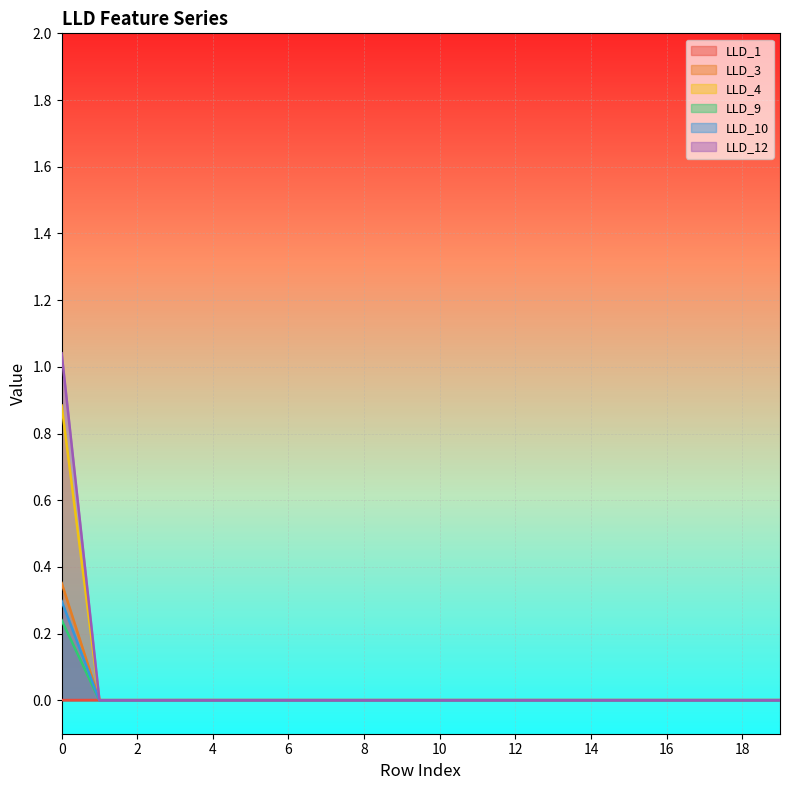

Reading left to right, list all the values displayed in this chart.

LLD_1: 0=0.0	1=0.0	2=0.0	3=0.0	4=0.0	5=0.0	6=0.0	7=0.0	8=0.0	9=0.0	10=0.0	11=0.0	12=0.0	13=0.0	14=0.0	15=0.0	16=0.0	17=0.0	18=0.0	19=0.0
LLD_3: 0=0.4	1=0.0	2=0.0	3=0.0	4=0.0	5=0.0	6=0.0	7=0.0	8=0.0	9=0.0	10=0.0	11=0.0	12=0.0	13=0.0	14=0.0	15=0.0	16=0.0	17=0.0	18=0.0	19=0.0
LLD_4: 0=0.9	1=0.0	2=0.0	3=0.0	4=0.0	5=0.0	6=0.0	7=0.0	8=0.0	9=0.0	10=0.0	11=0.0	12=0.0	13=0.0	14=0.0	15=0.0	16=0.0	17=0.0	18=0.0	19=0.0
LLD_9: 0=0.2	1=0.0	2=0.0	3=0.0	4=0.0	5=0.0	6=0.0	7=0.0	8=0.0	9=0.0	10=0.0	11=0.0	12=0.0	13=0.0	14=0.0	15=0.0	16=0.0	17=0.0	18=0.0	19=0.0
LLD_10: 0=0.3	1=0.0	2=0.0	3=0.0	4=0.0	5=0.0	6=0.0	7=0.0	8=0.0	9=0.0	10=0.0	11=0.0	12=0.0	13=0.0	14=0.0	15=0.0	16=0.0	17=0.0	18=0.0	19=0.0
LLD_12: 0=1.0	1=0.0	2=0.0	3=0.0	4=0.0	5=0.0	6=0.0	7=0.0	8=0.0	9=0.0	10=0.0	11=0.0	12=0.0	13=0.0	14=0.0	15=0.0	16=0.0	17=0.0	18=0.0	19=0.0